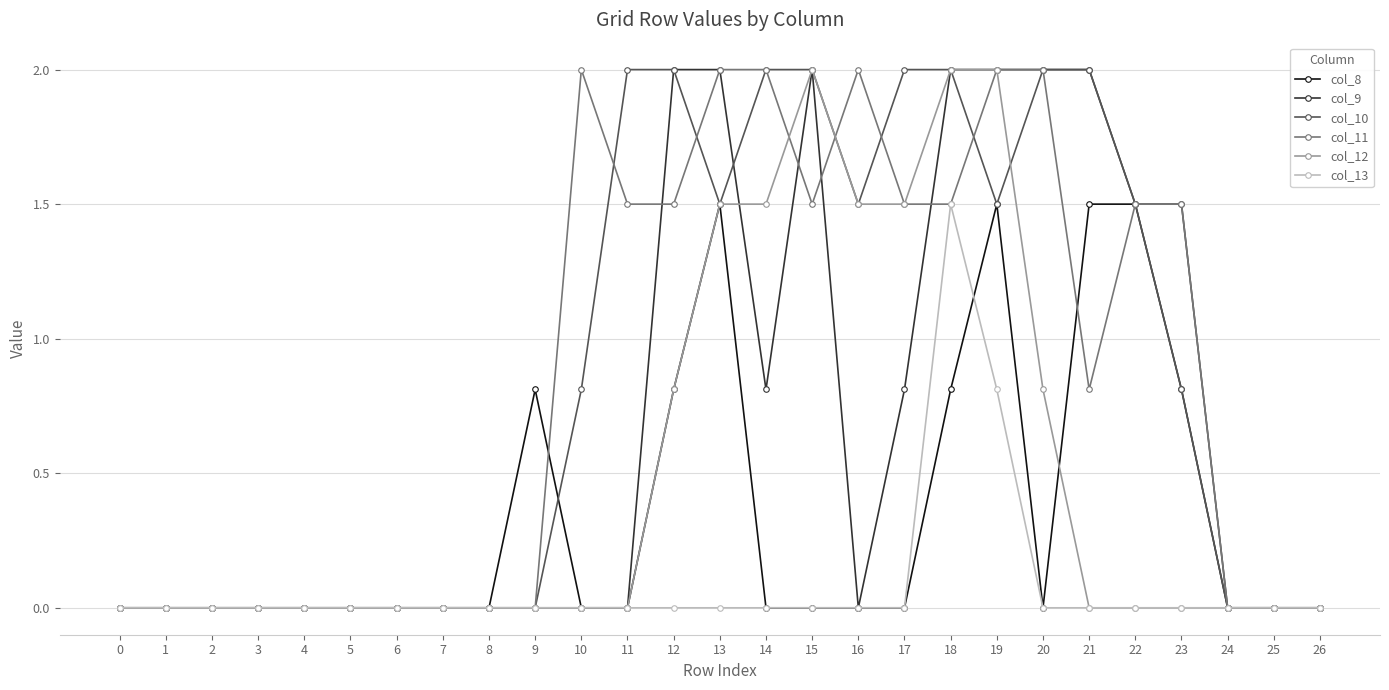

Reading right to left, transcribe all the data shown in this chart.

col_8: 0.0	0.0	0.0	0.8	1.5	1.5	0.0	1.5	0.8	0.0	0.0	0.0	0.0	1.5	0.8	0.0	0.0	0.8	0.0	0.0	0.0	0.0	0.0	0.0	0.0	0.0	0.0
col_9: 0.0	0.0	0.0	1.5	1.5	2.0	2.0	2.0	2.0	0.8	0.0	2.0	0.8	2.0	2.0	0.0	0.0	0.0	0.0	0.0	0.0	0.0	0.0	0.0	0.0	0.0	0.0
col_10: 0.0	0.0	0.0	0.8	1.5	2.0	2.0	1.5	2.0	2.0	1.5	2.0	2.0	1.5	2.0	2.0	0.8	0.0	0.0	0.0	0.0	0.0	0.0	0.0	0.0	0.0	0.0
col_11: 0.0	0.0	0.0	1.5	1.5	0.8	2.0	2.0	1.5	1.5	2.0	1.5	2.0	2.0	1.5	1.5	2.0	0.0	0.0	0.0	0.0	0.0	0.0	0.0	0.0	0.0	0.0
col_12: 0.0	0.0	0.0	0.0	0.0	0.0	0.8	2.0	2.0	1.5	1.5	2.0	1.5	1.5	0.8	0.0	0.0	0.0	0.0	0.0	0.0	0.0	0.0	0.0	0.0	0.0	0.0
col_13: 0.0	0.0	0.0	0.0	0.0	0.0	0.0	0.8	1.5	0.0	0.0	0.0	0.0	0.0	0.0	0.0	0.0	0.0	0.0	0.0	0.0	0.0	0.0	0.0	0.0	0.0	0.0